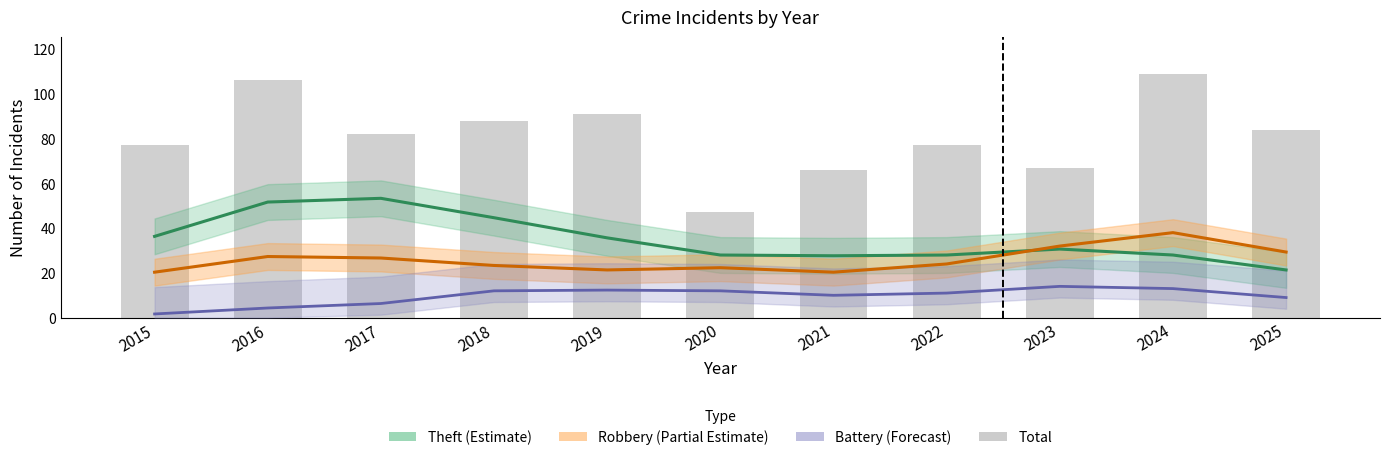

Are the bars horizontal?

No